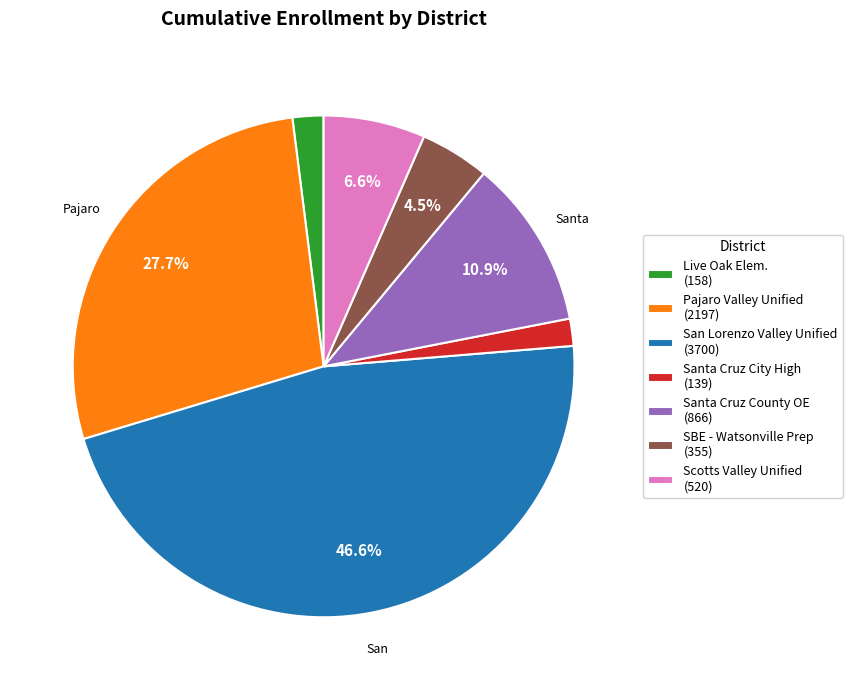

To the nearest percent, what is the average slice percentage?

14%